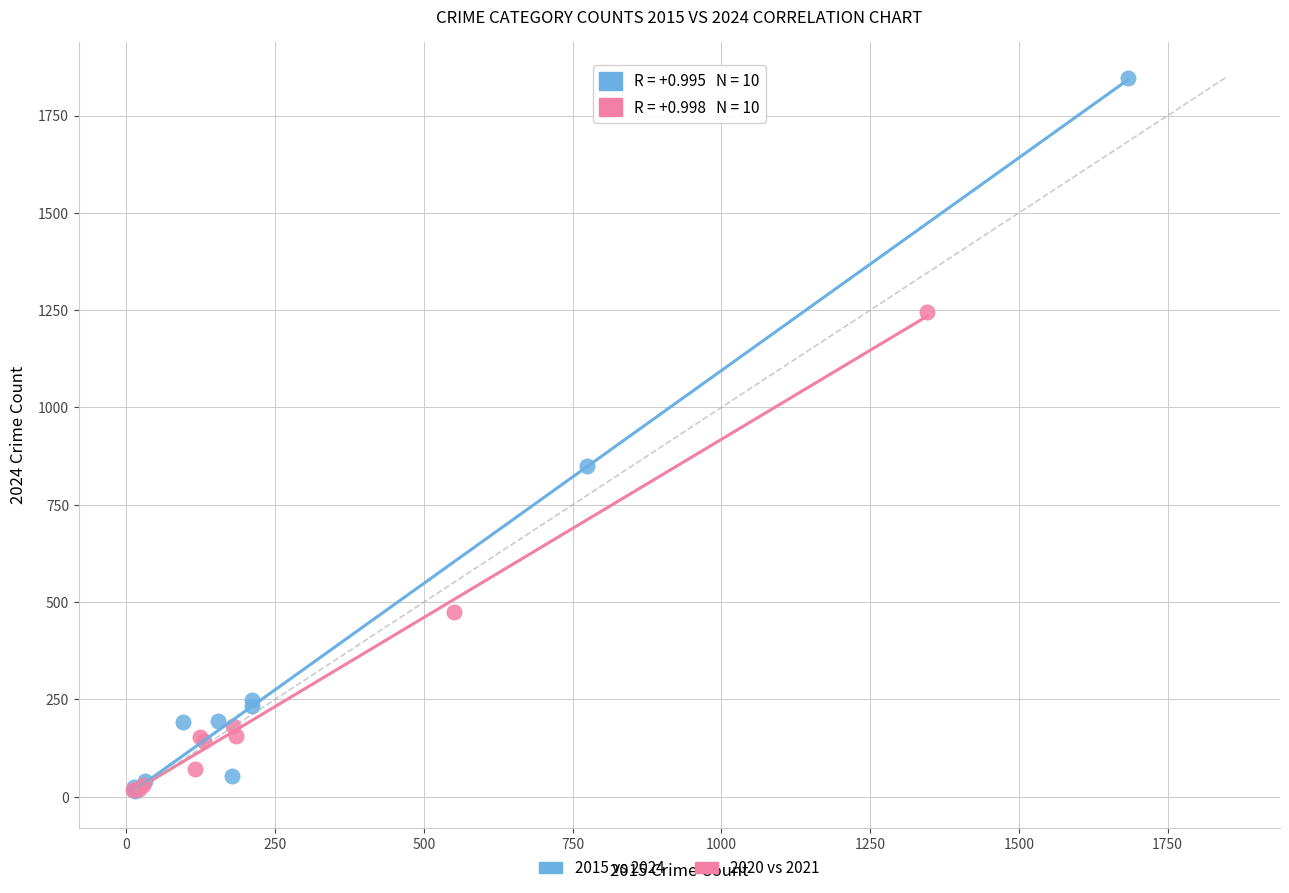

Which series reaches the maximum Y coordinate?

2015 vs 2024